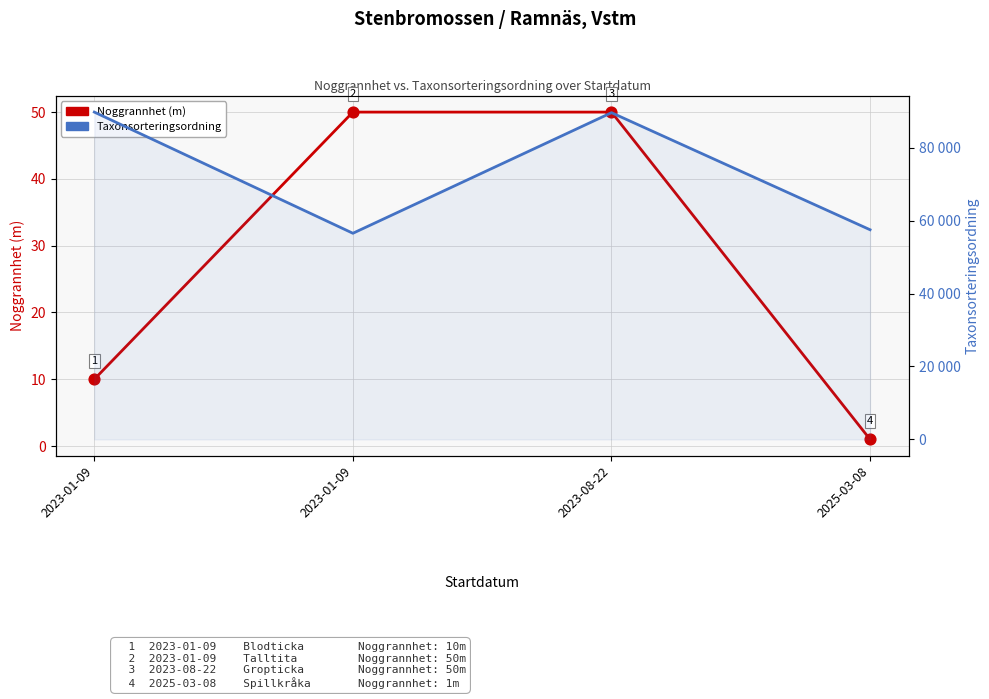

Which series reaches the minimum Y coordinate?

Noggrannhet (m)